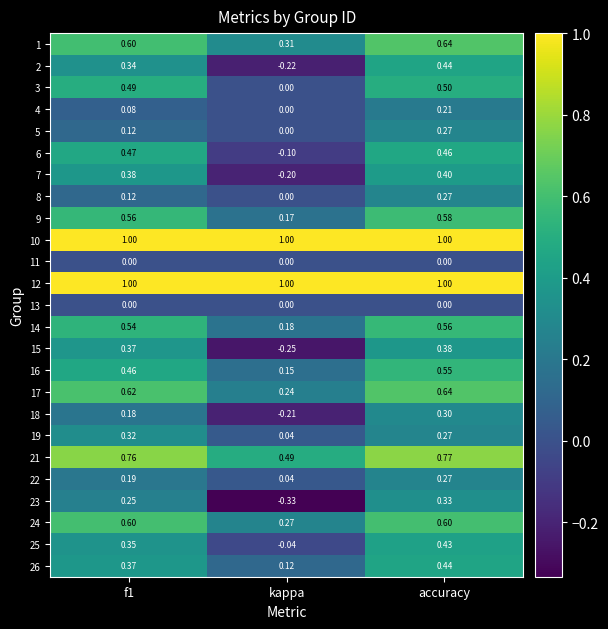

Is the value of 24 at f1 greater than the value of 8 at kappa?

Yes